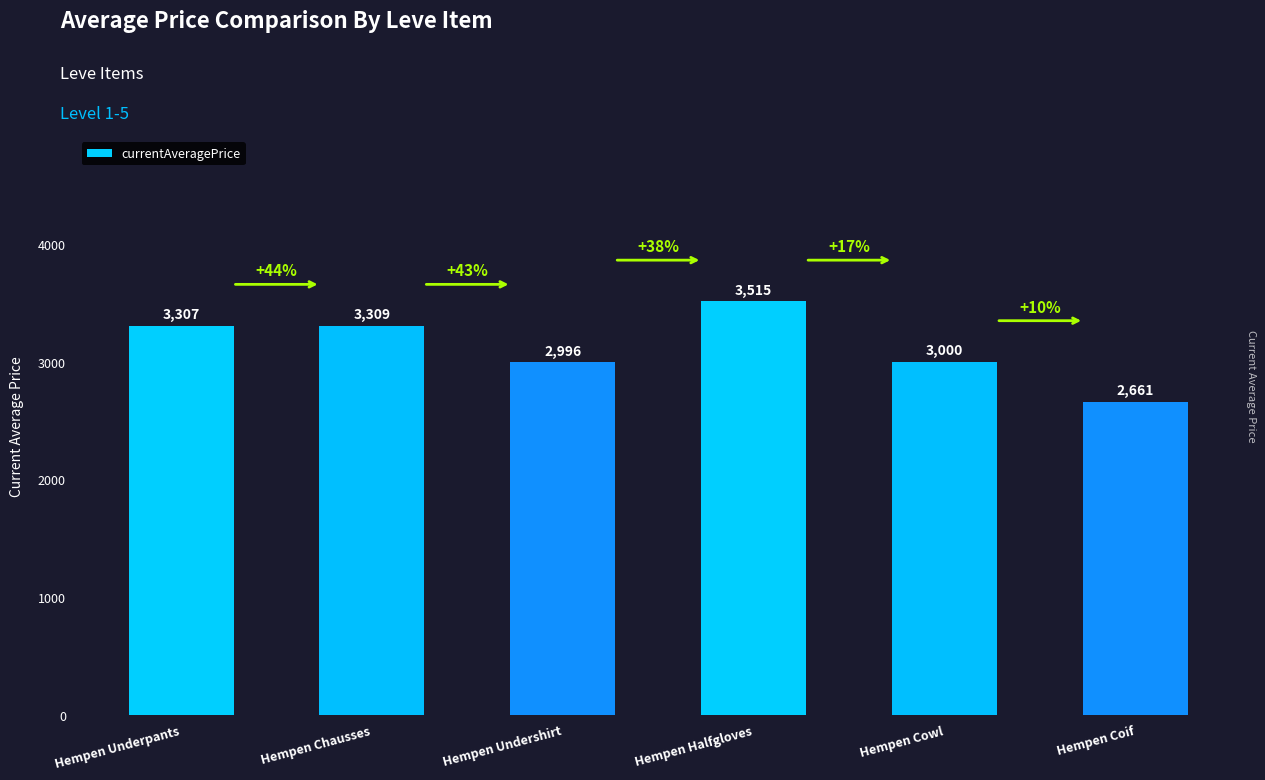

What is the maximum value shown in the chart?

3515